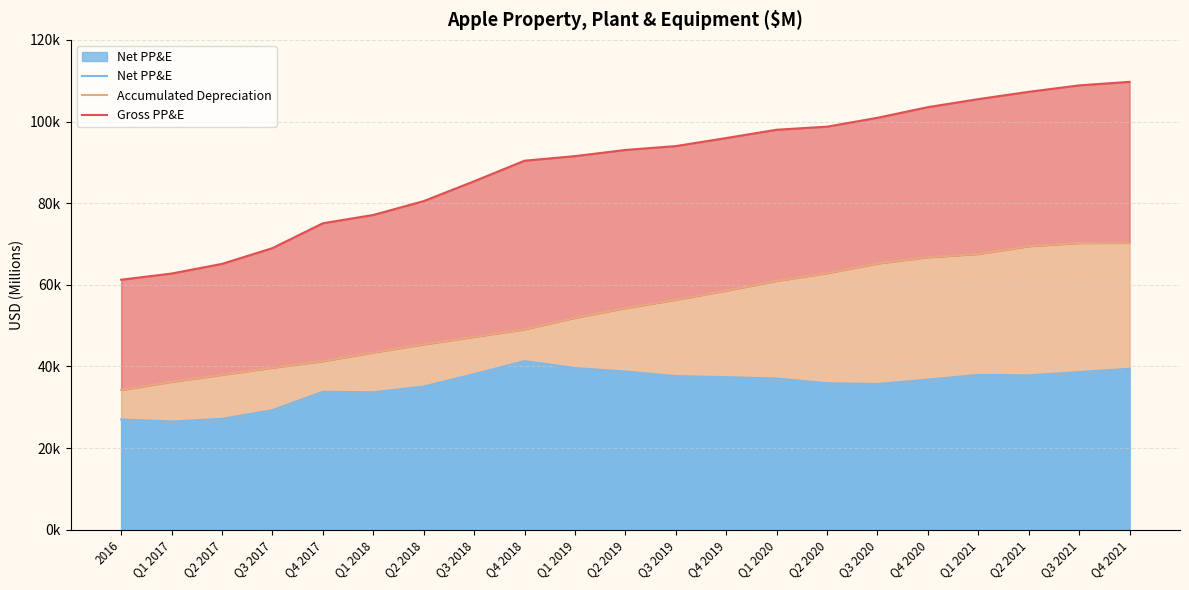

List the series in order of their overall mean, highest first.

Gross PP&E, Accumulated Depreciation, Net PP&E